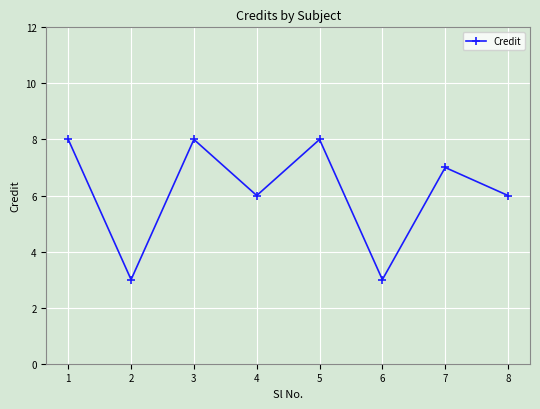

The chart shows a value of 7 at 7. True or false?

True